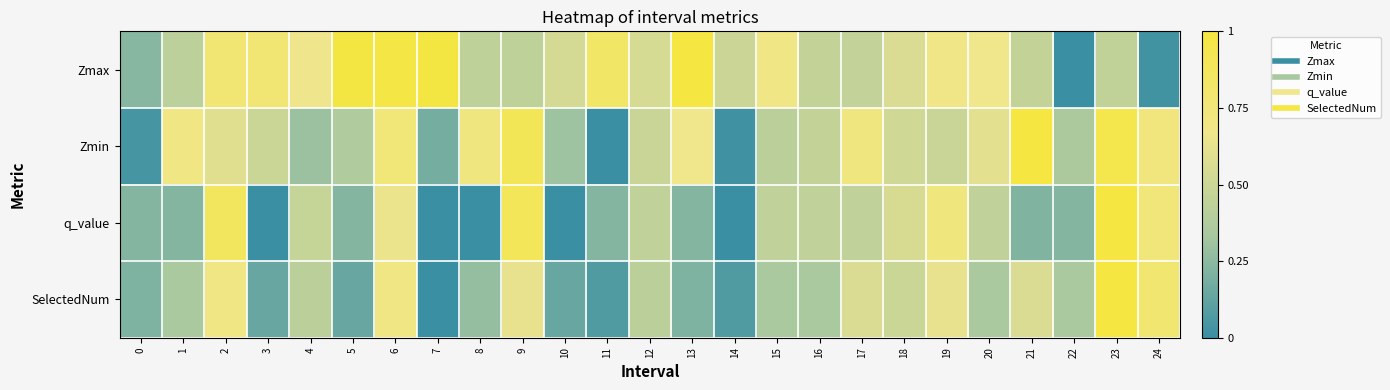

What is the difference between the highest and lowest values at 19?

0.2